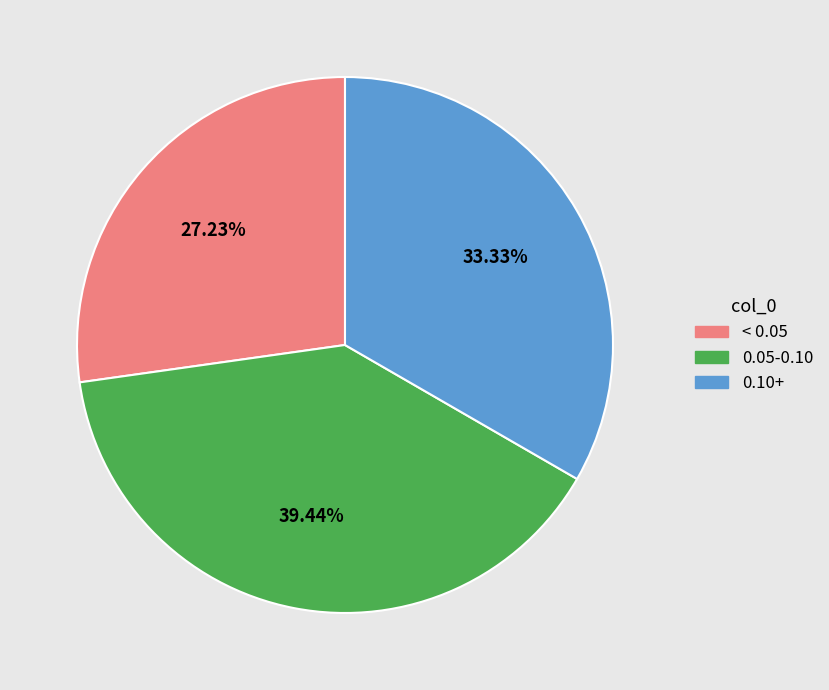

Is there a majority slice in this chart?

No